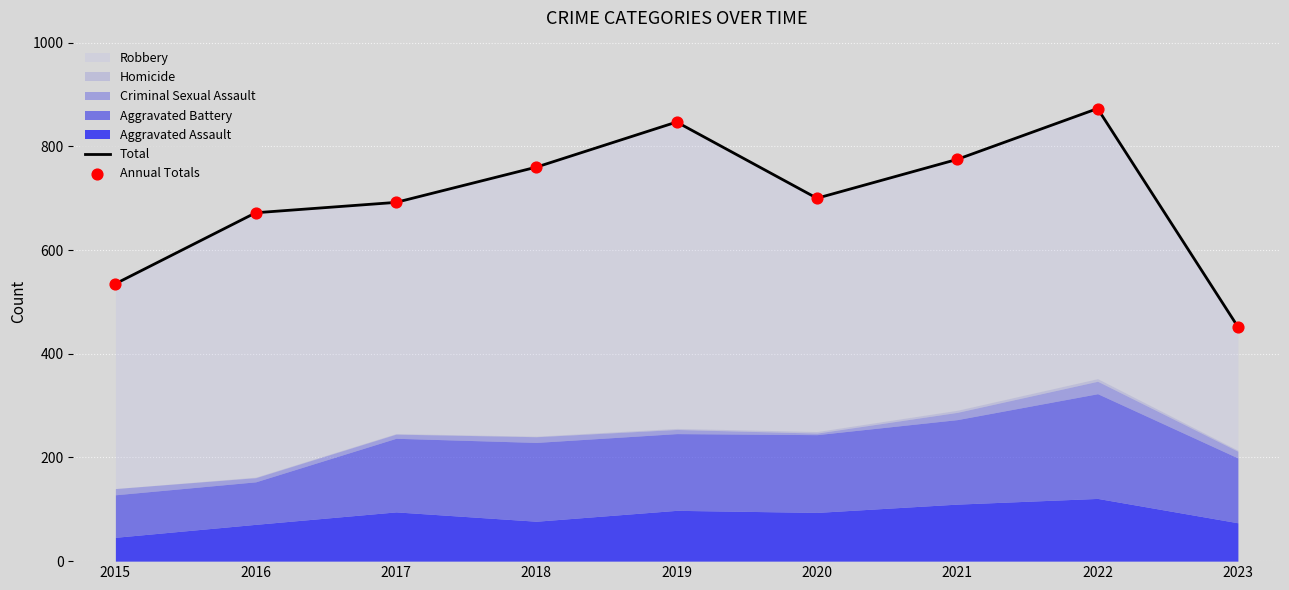

Which series has the largest total across all categories?

Total